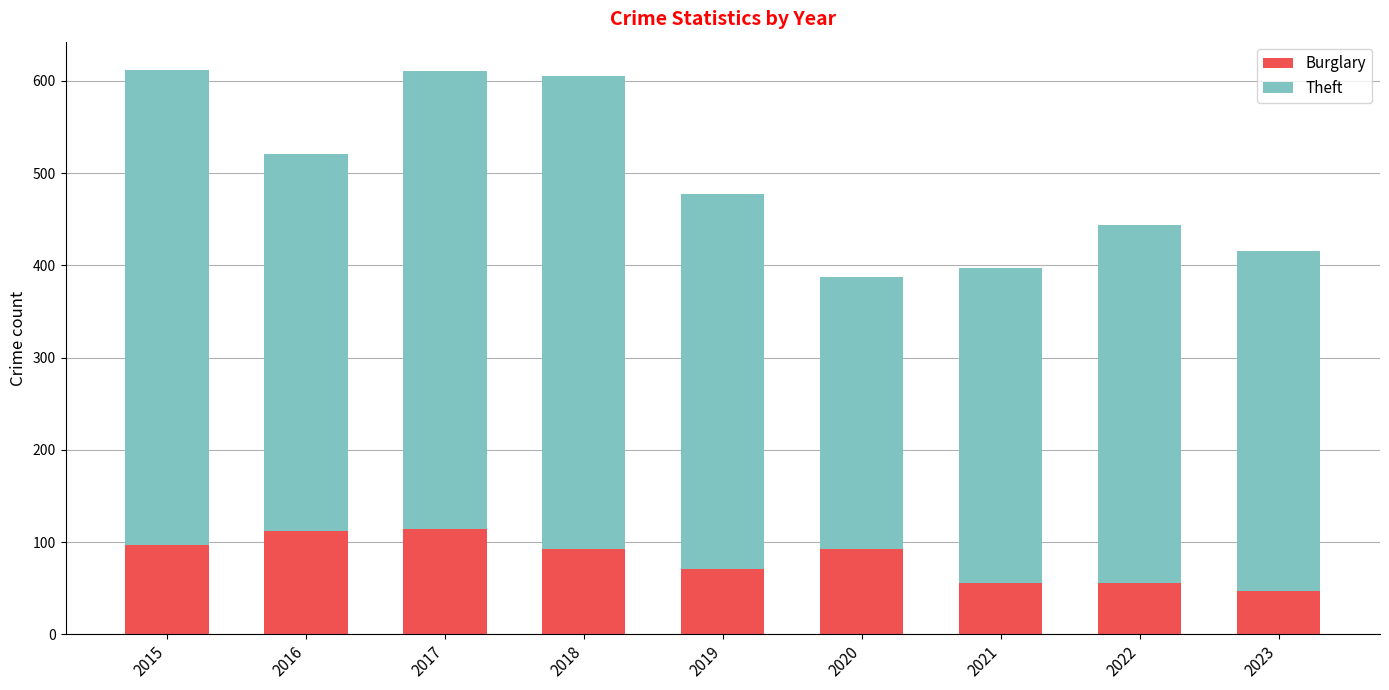

What is the difference between the maximum and minimum values in the Burglary series?

67